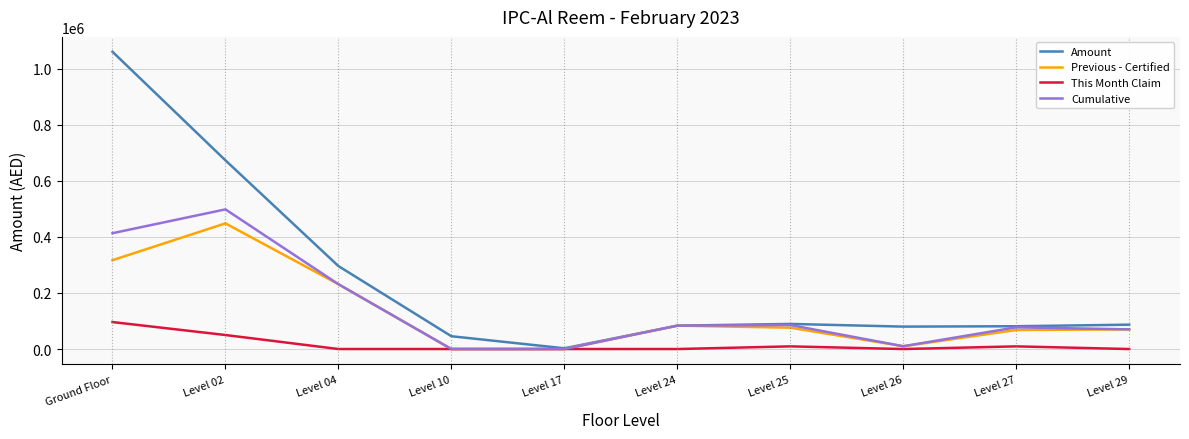

Which series has the largest total across all categories?

Amount